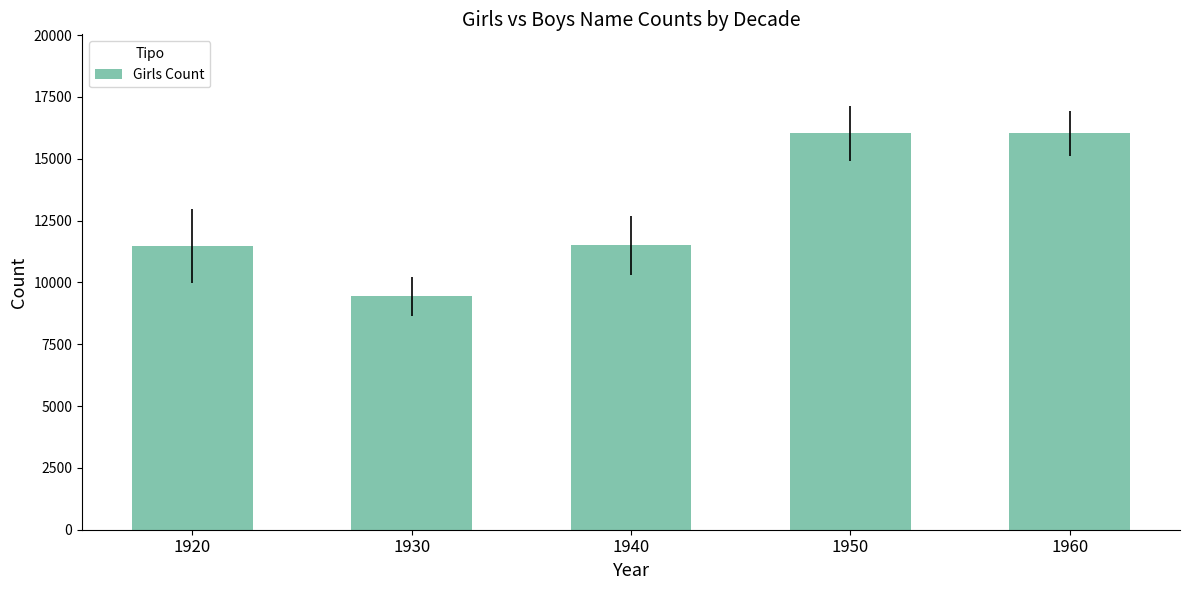

What is the ratio of the value at 1940 to the value at 1930?

1.2